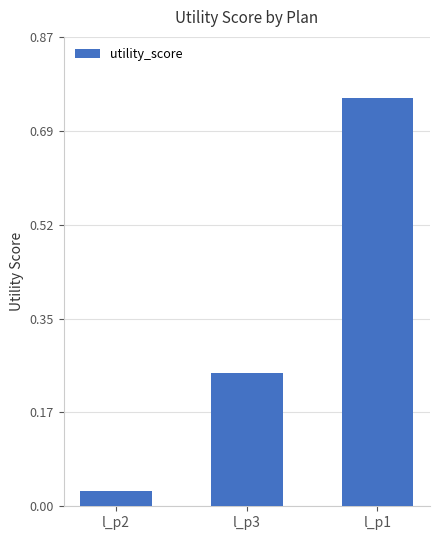

Does the chart contain stacked bars?

No